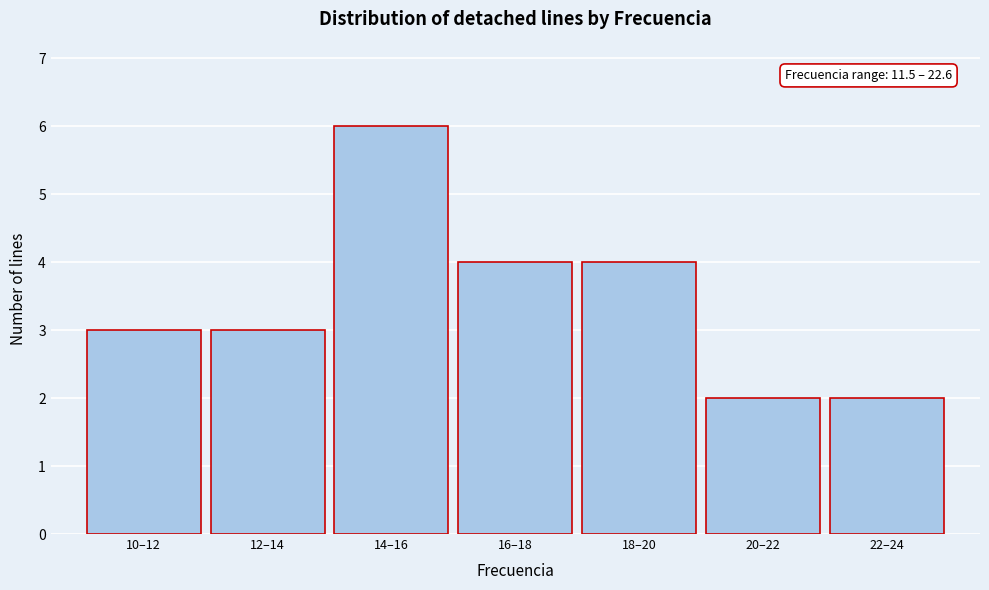

Reading right to left, list all the values displayed in this chart.

2	2	4	4	6	3	3